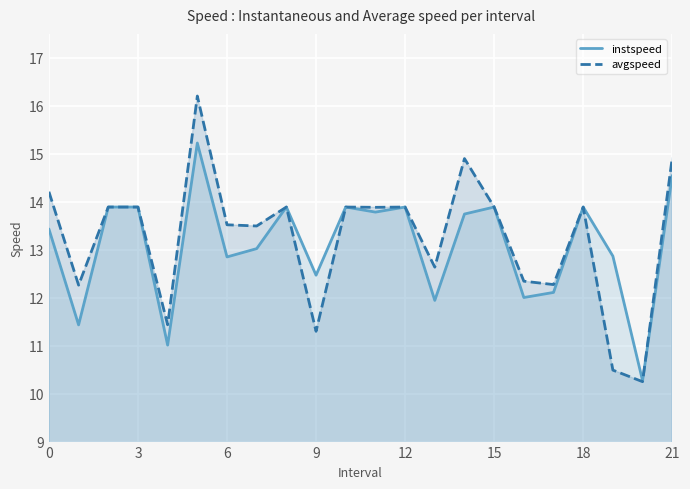

How many lines are shown in the chart?

2